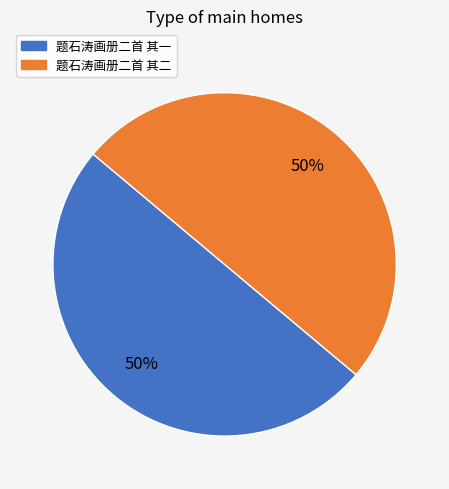

Is it true that 题石涛画册二首 其一 is 37% of the pie?

False